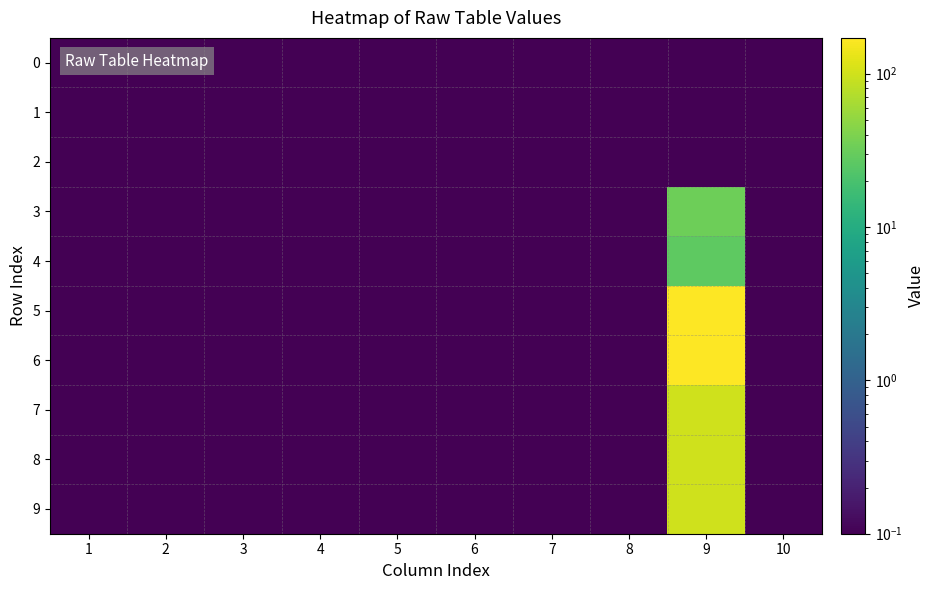

At how many categories does at least one series exceed 70?

1